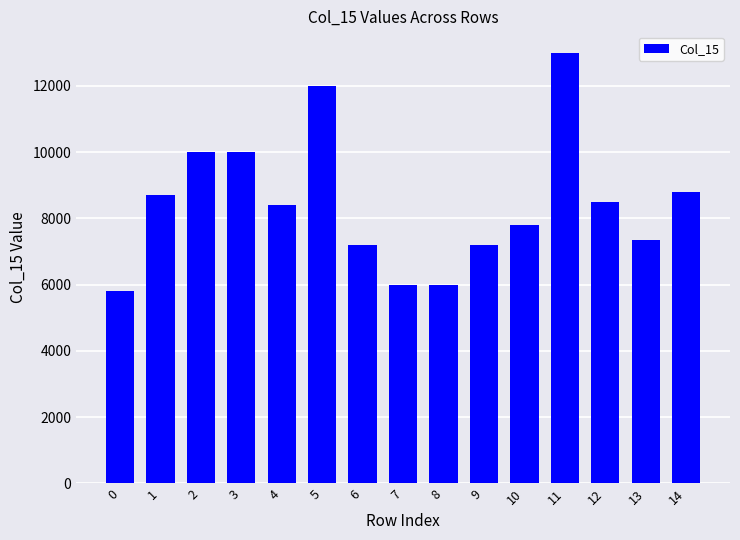

What is the difference between the maximum and minimum values?

7200